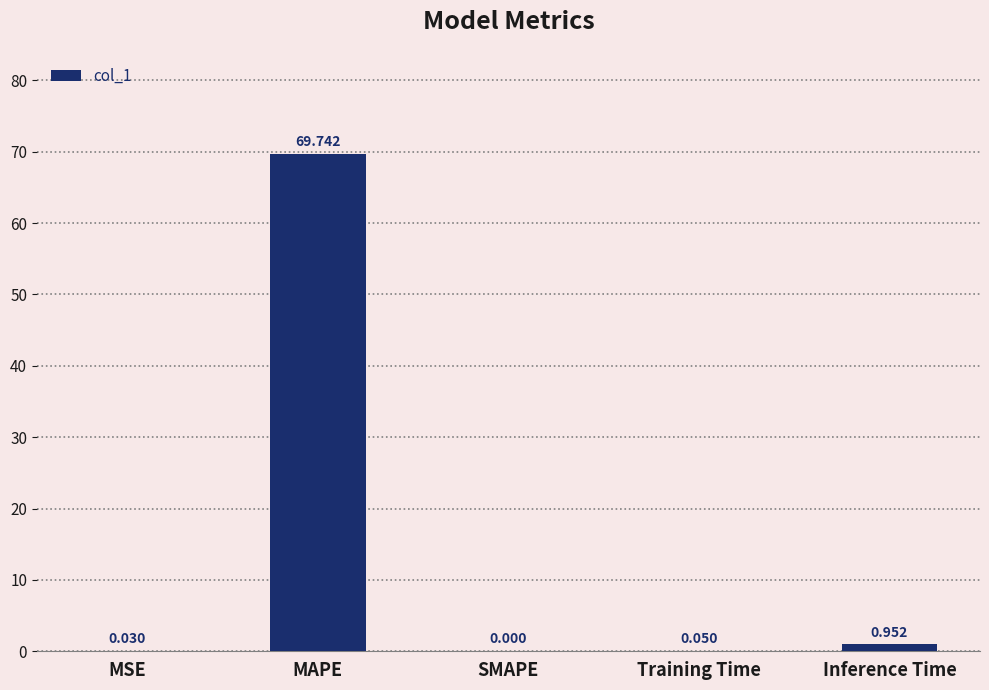

What is the greatest value displayed?

69.7